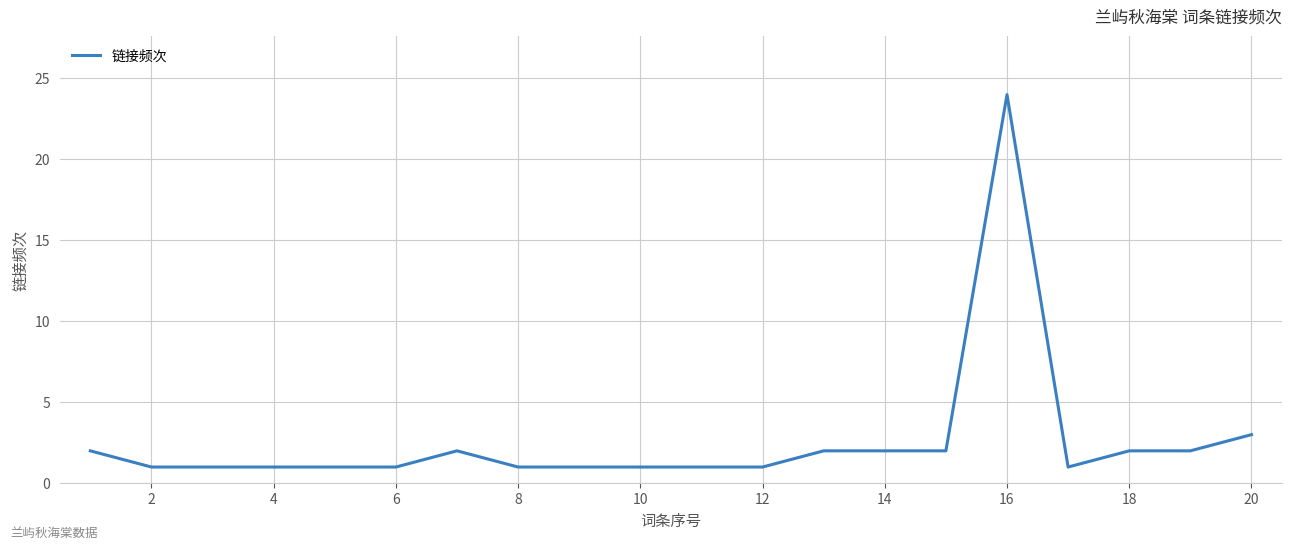

What is the greatest value displayed?

24